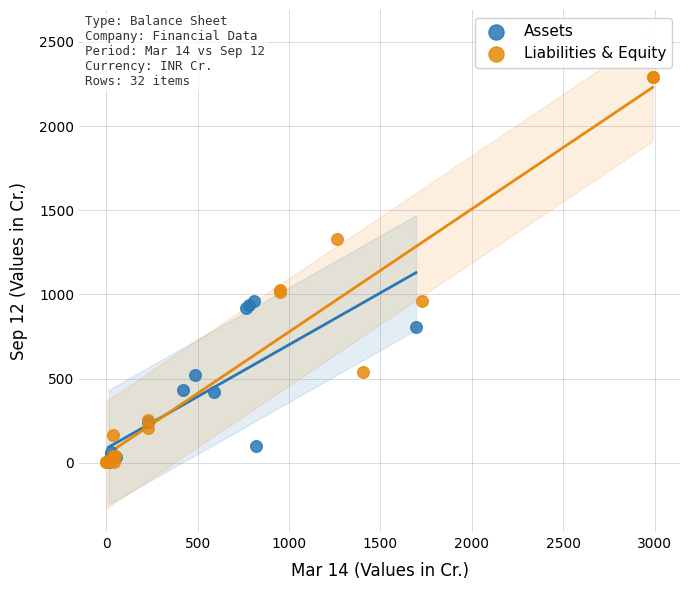

Which series contains the highest Y value?

Liabilities & Equity